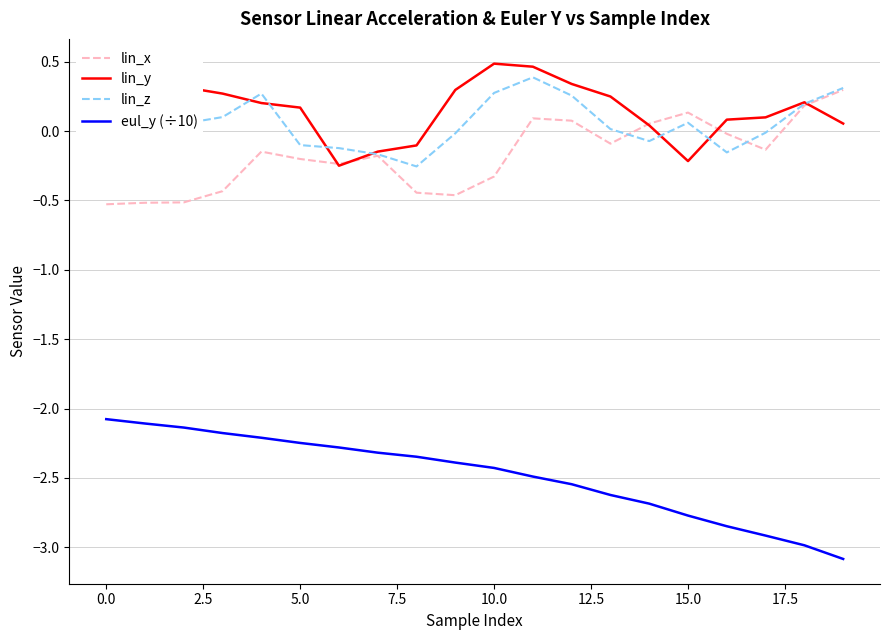

True or false: eul_y (÷10) and lin_y cross at least once.

False